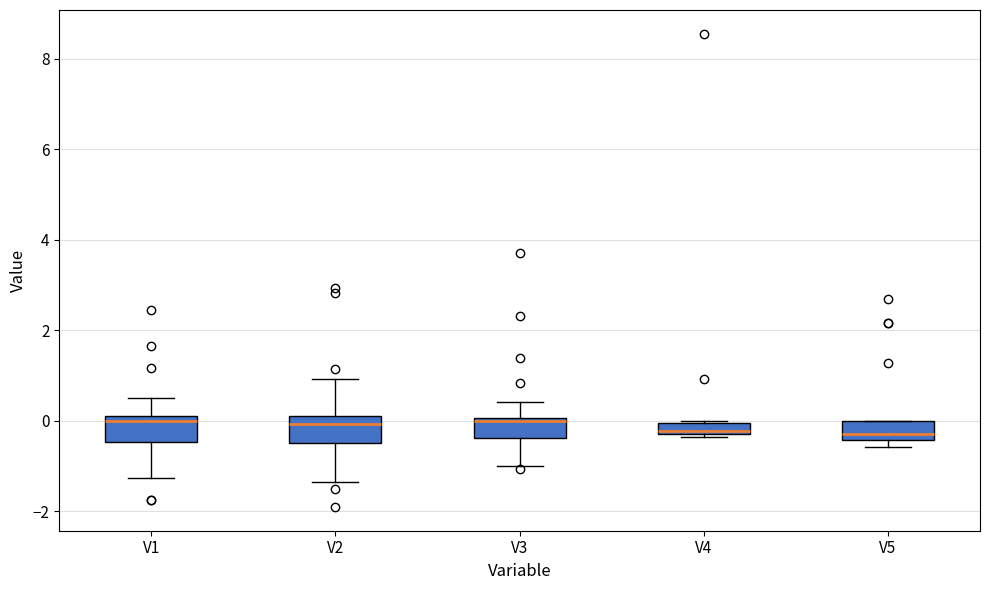

Where is the lower edge of the box for V4 on the y-axis? The values are not printed on the chart, so give them approximately, as read against the axis.

-0.2